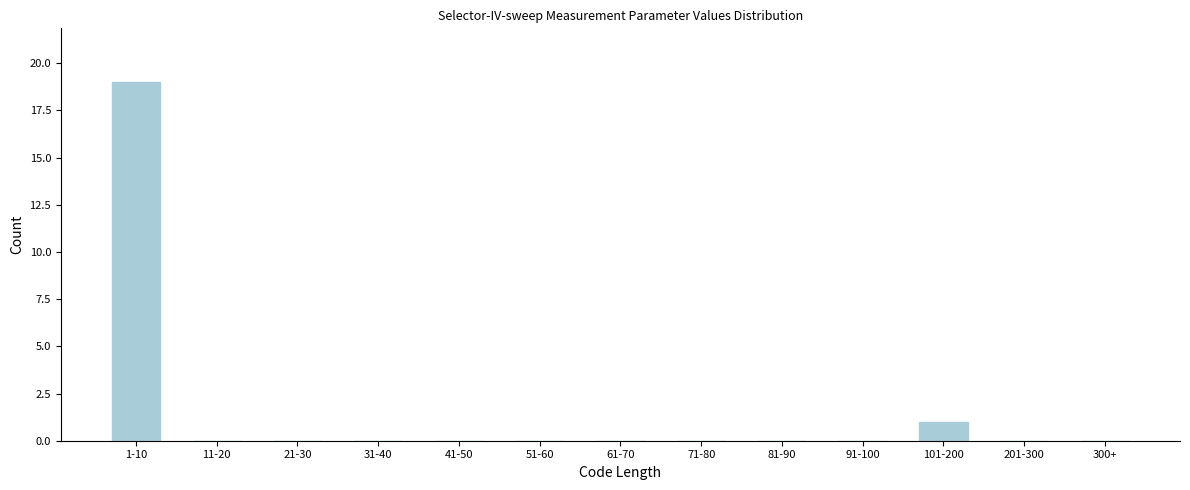

Reading left to right, list all the values displayed in this chart.

1-10=19	11-20=0	21-30=0	31-40=0	41-50=0	51-60=0	61-70=0	71-80=0	81-90=0	91-100=0	101-200=1	201-300=0	300+=0